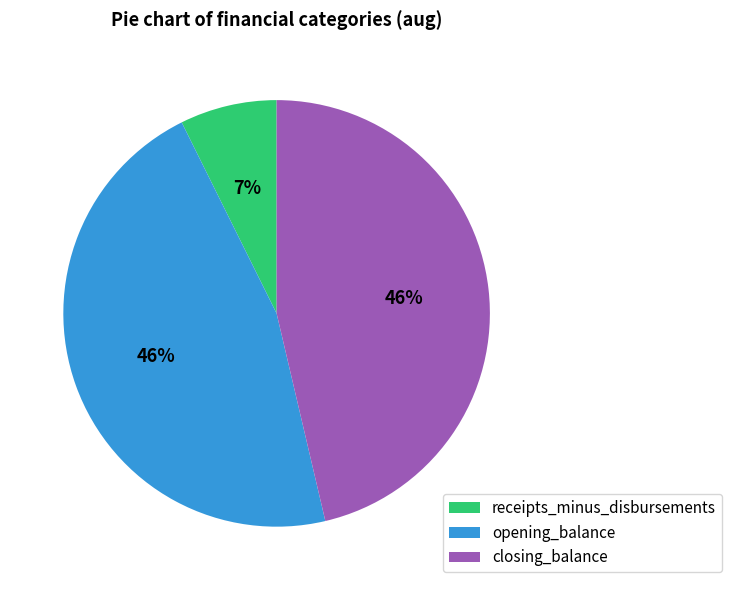

Which slice is the smallest?

receipts_minus_disbursements